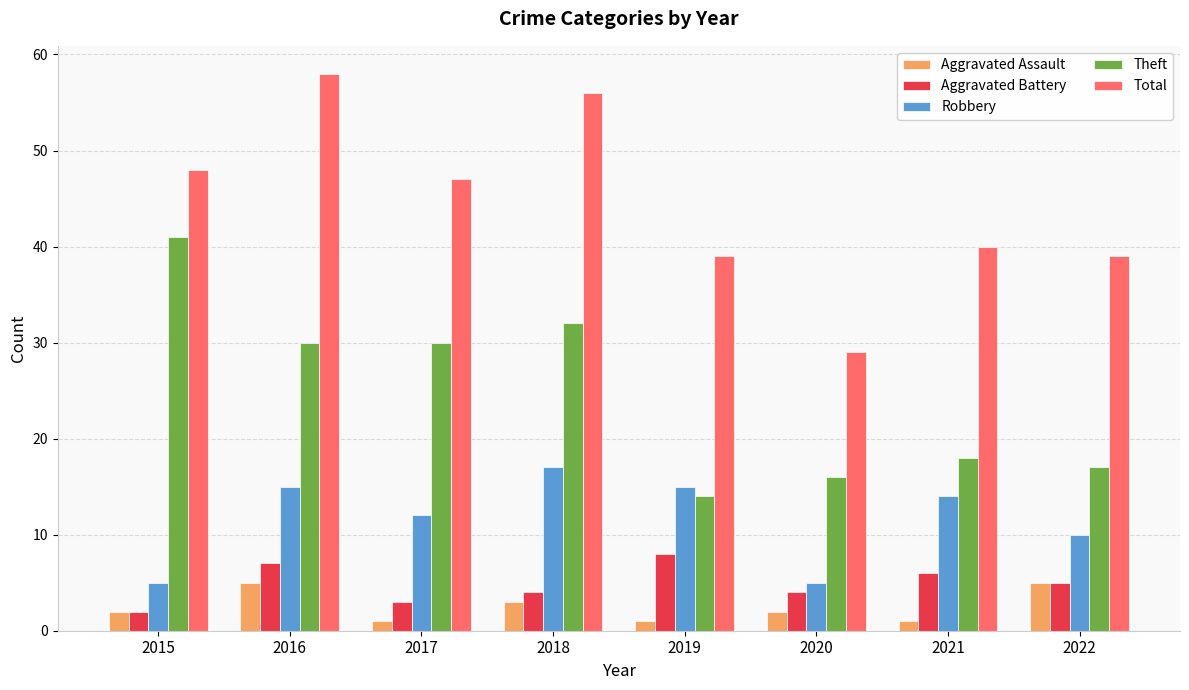

How many bars are there in total?

40